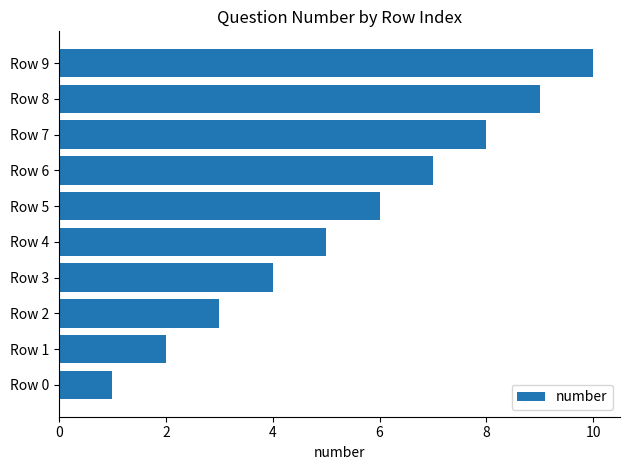

What is the ratio of the value at Row 1 to the value at Row 4?

0.4